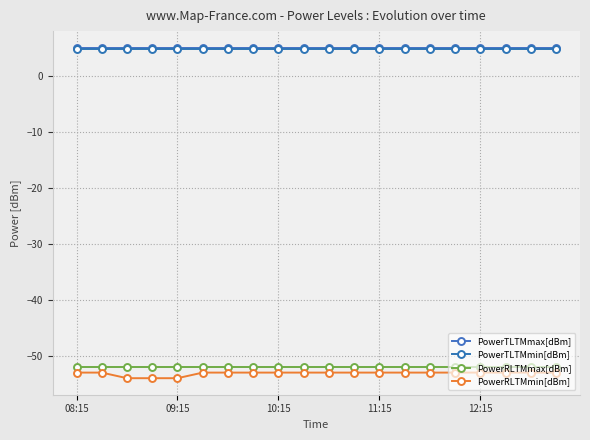

How many lines are shown in the chart?

4